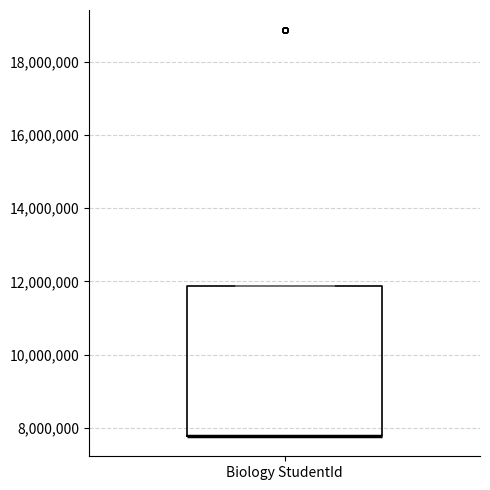

Where is the lower edge of the box for Biology StudentId on the y-axis? The values are not printed on the chart, so give them approximately, as read against the axis.

7800000